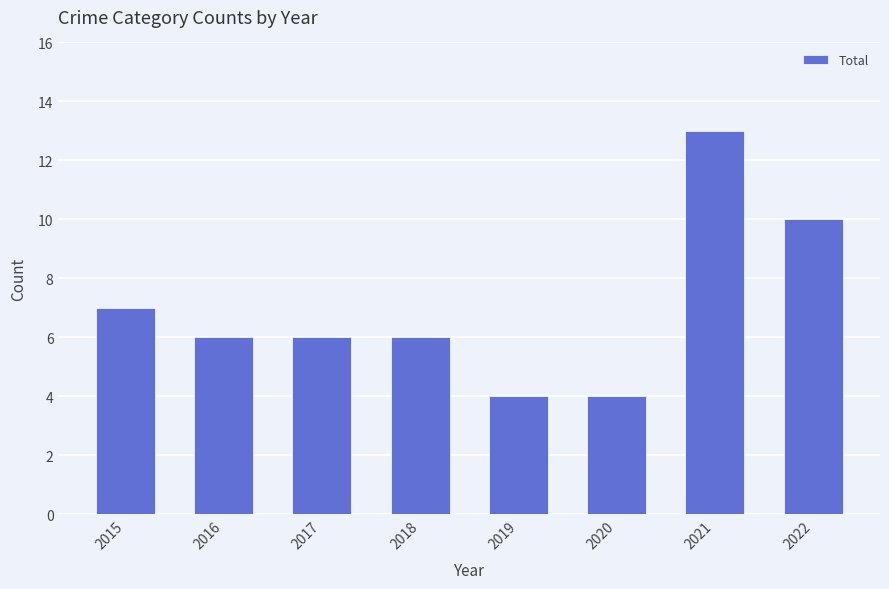

What is the change in value from 2018 to 2022?

+4